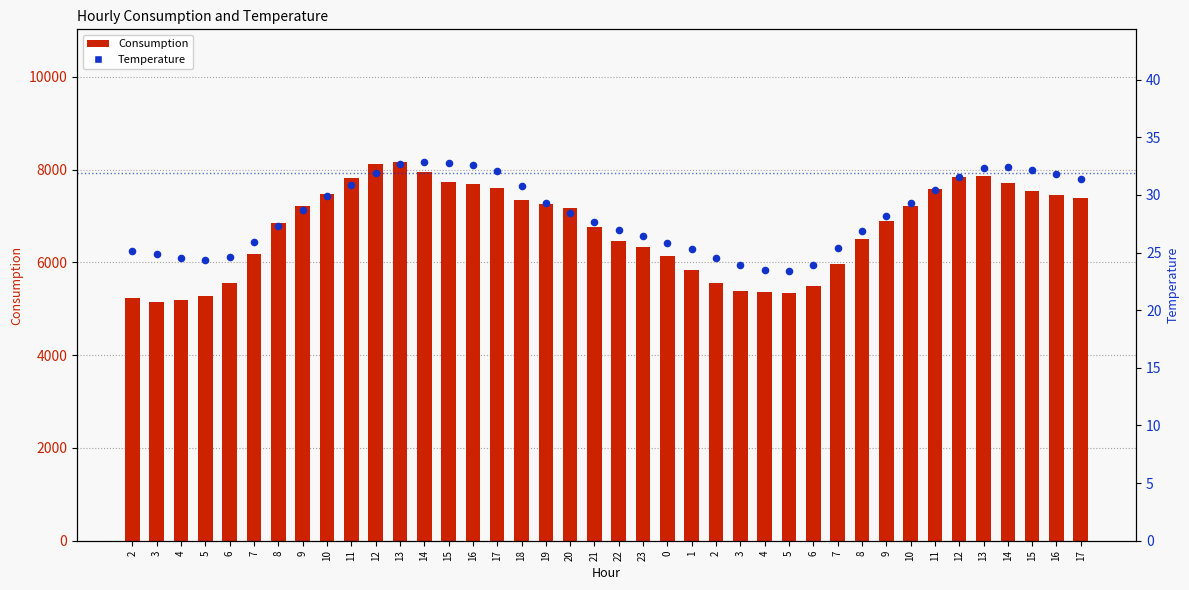

What is the total value across all series at 17?

7644.1